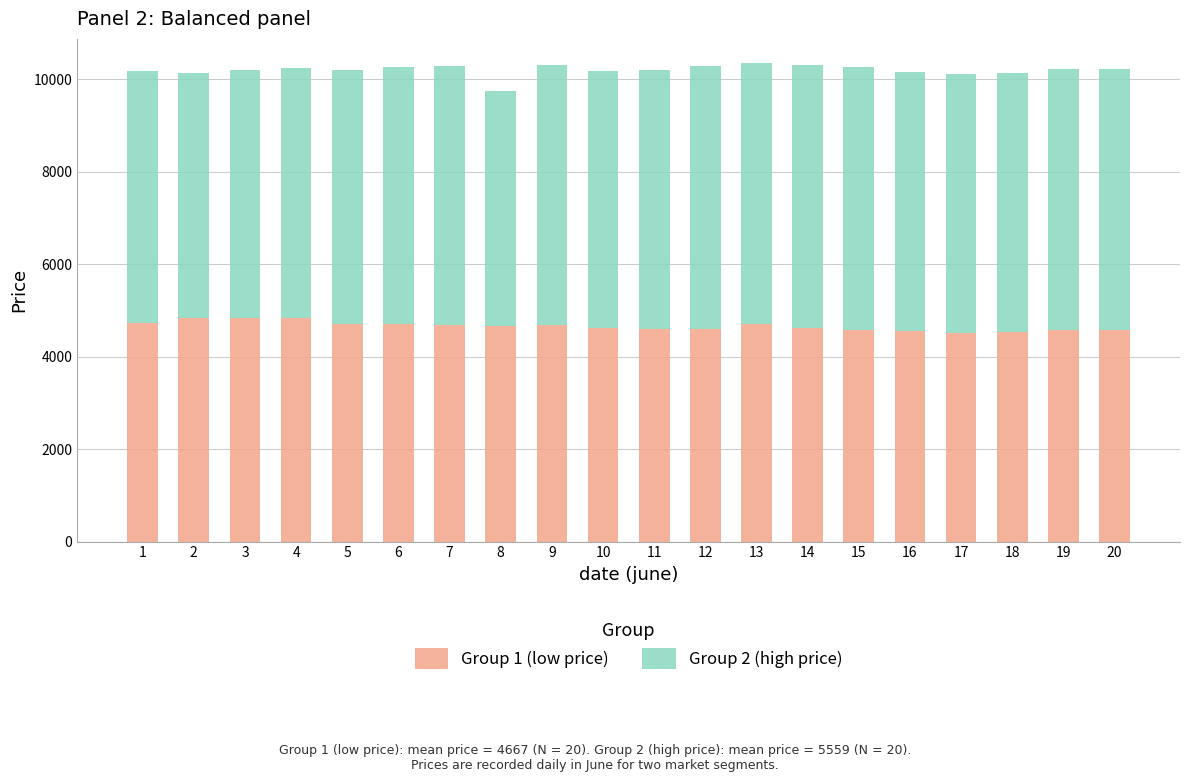

The value of Group 1 (low price) at 1 is 4730. True or false?

True